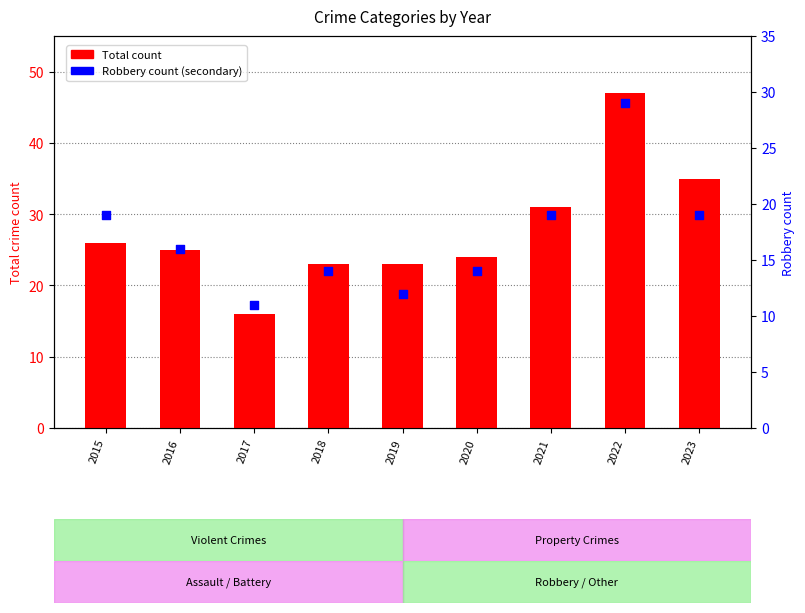

Which series reaches the maximum Y coordinate?

Total count